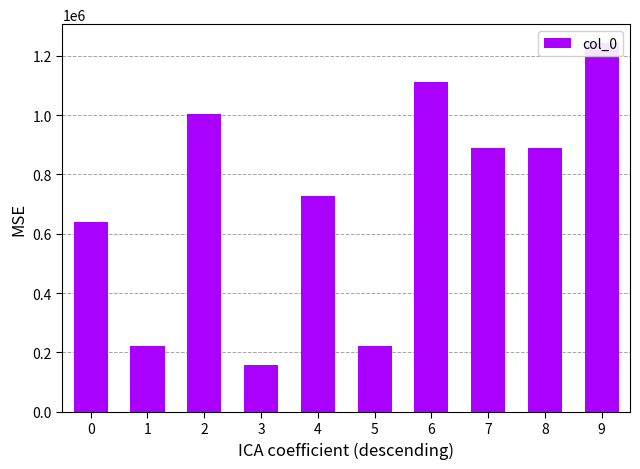

Between 5 and 4, which is larger?

4